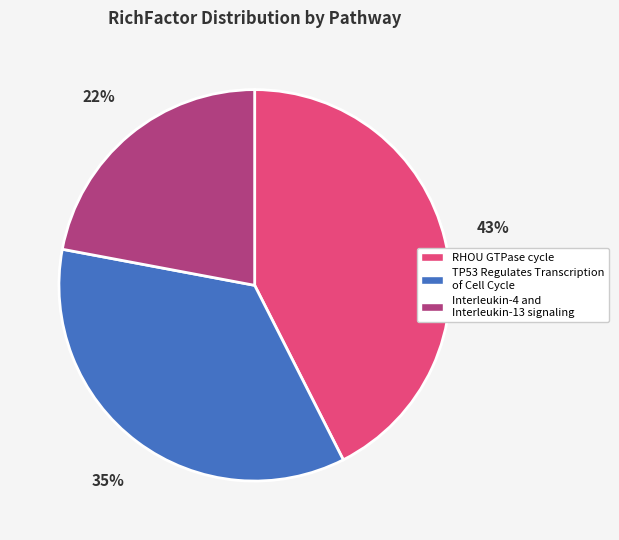

Is there any slice that represents more than half of the pie?

No